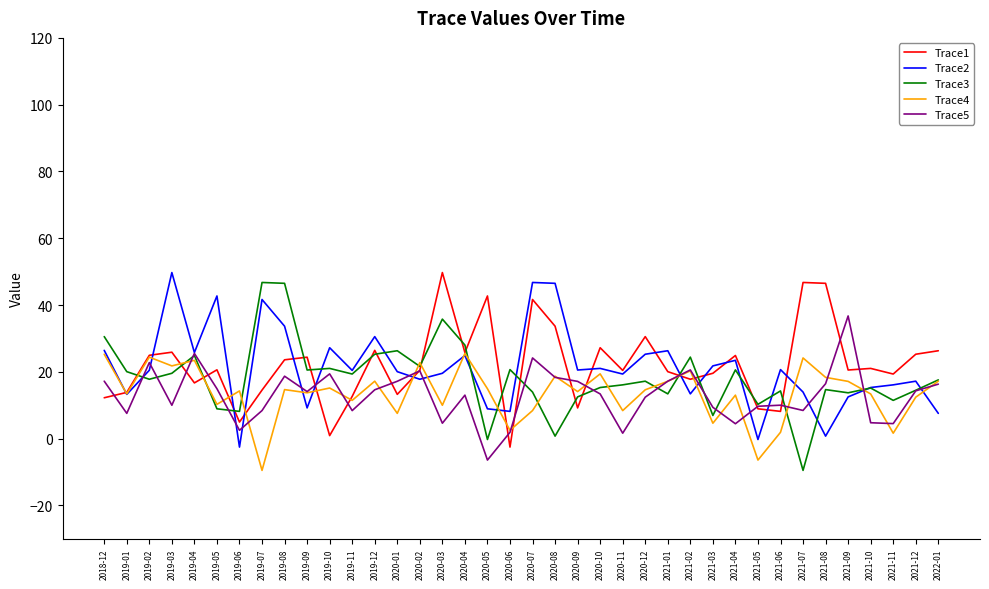

What is the sum of the Trace5 values at 2020-02 and 2020-10?

33.7